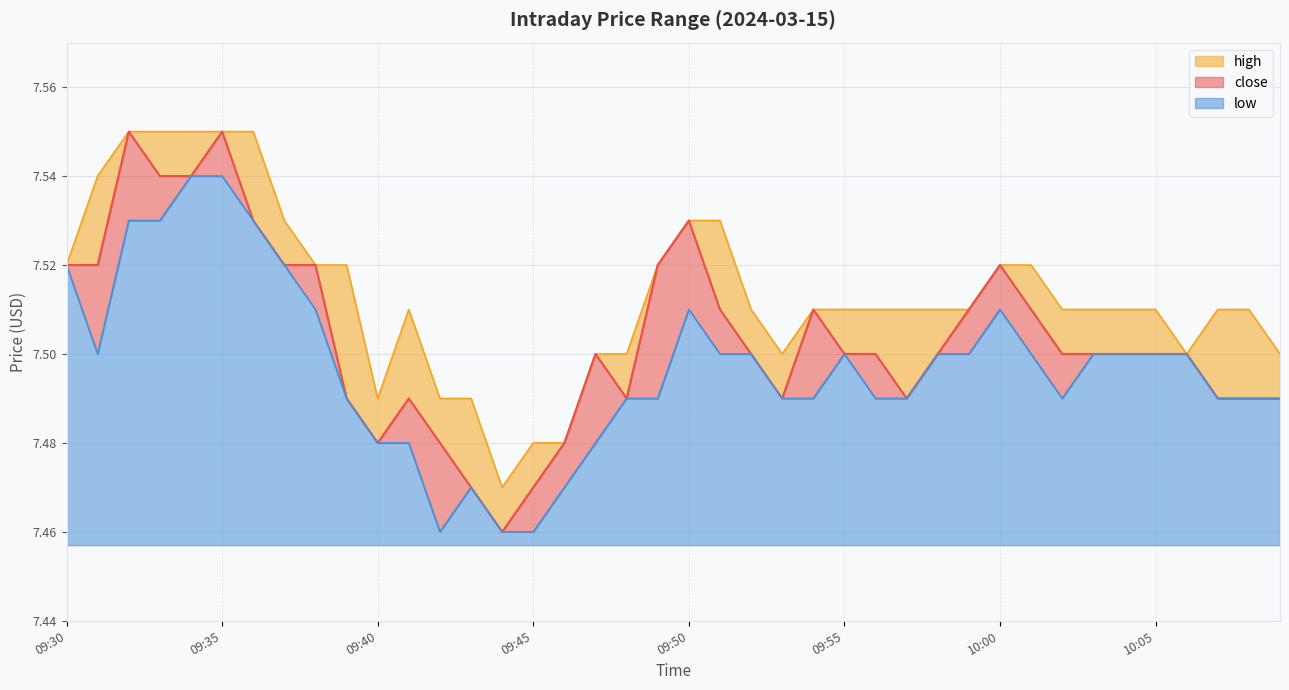

At which label does close reach its minimum?

09:44